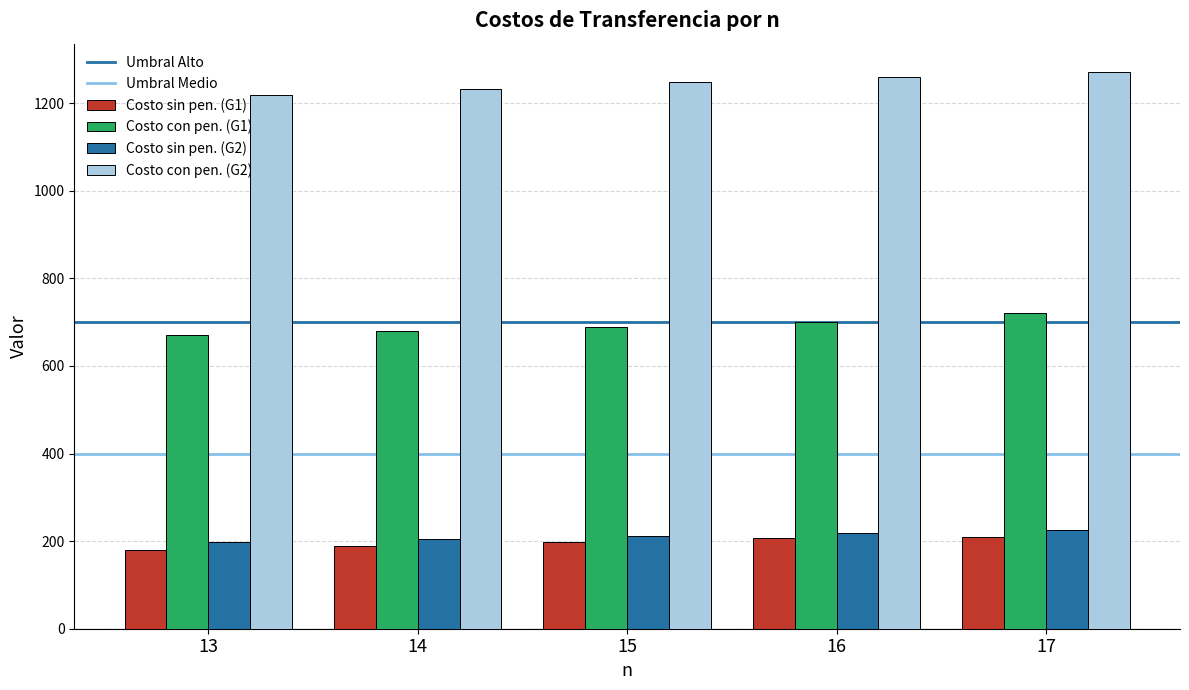

Which series has the largest range (max minus min)?

Costo con pen. (G2)